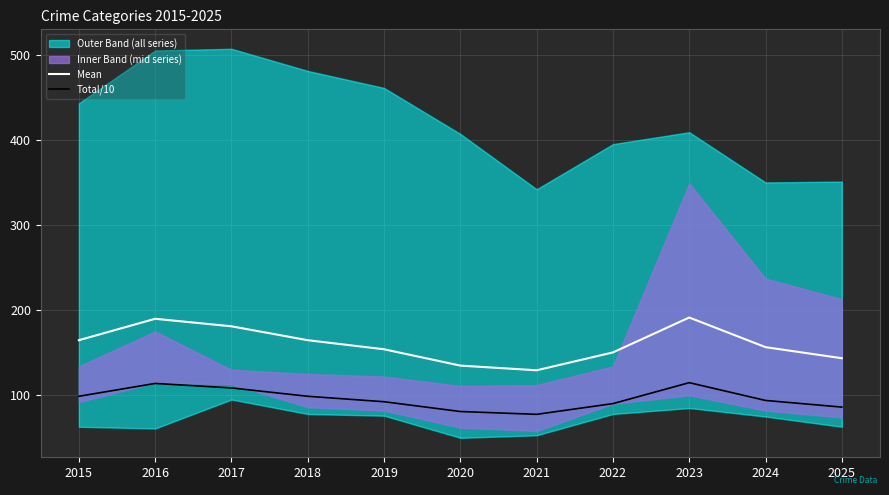

In Total/10, how many points are lower than both neighbors (excluding endpoints)?

1